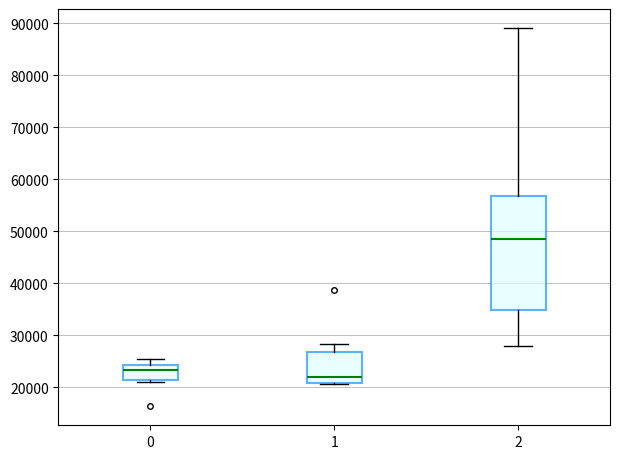

Reading left to right, read every box against the y-axis: the position of its median line, the range the box covers, and the ends of its whiskers. The values are not printed on the chart, so give them approximately, as read against the axis.

0: median 23000, box 21000 to 24000, whiskers 21000 (just below the box's lower edge) to 26000
1: median 22000, box 21000 to 27000, whiskers 21000 (just below the box's lower edge) to 28000
2: median 49000, box 35000 to 57000, whiskers 28000 to 89000